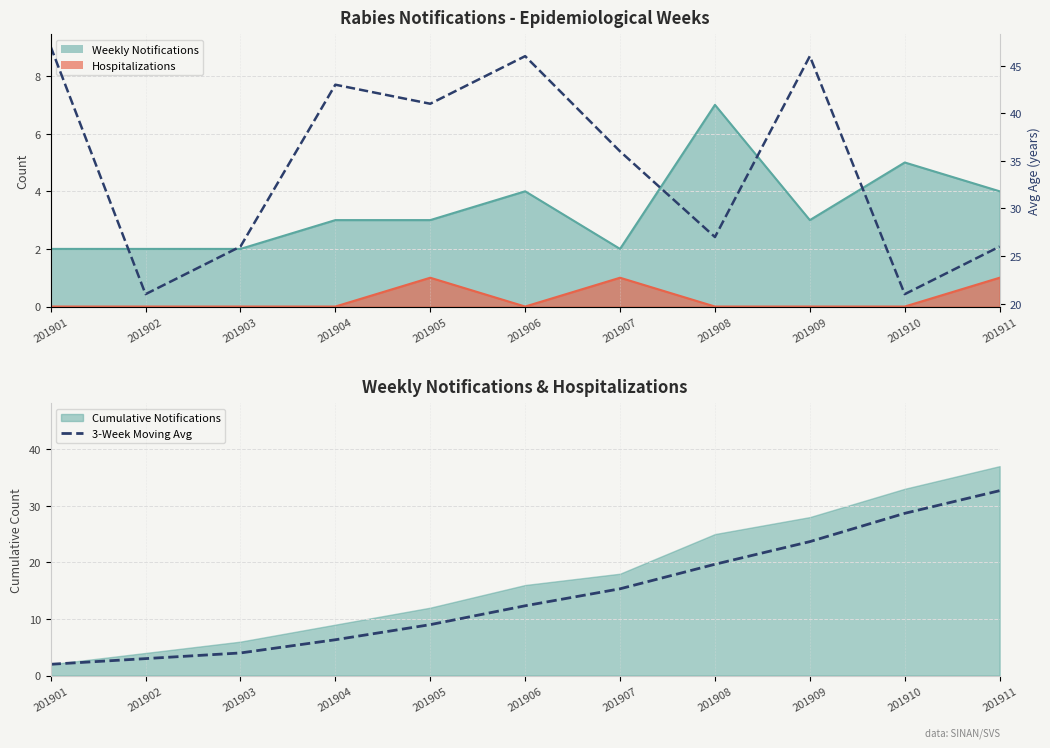

How many times do 3-Week Moving Avg and Avg Age (years) cross each other?

1